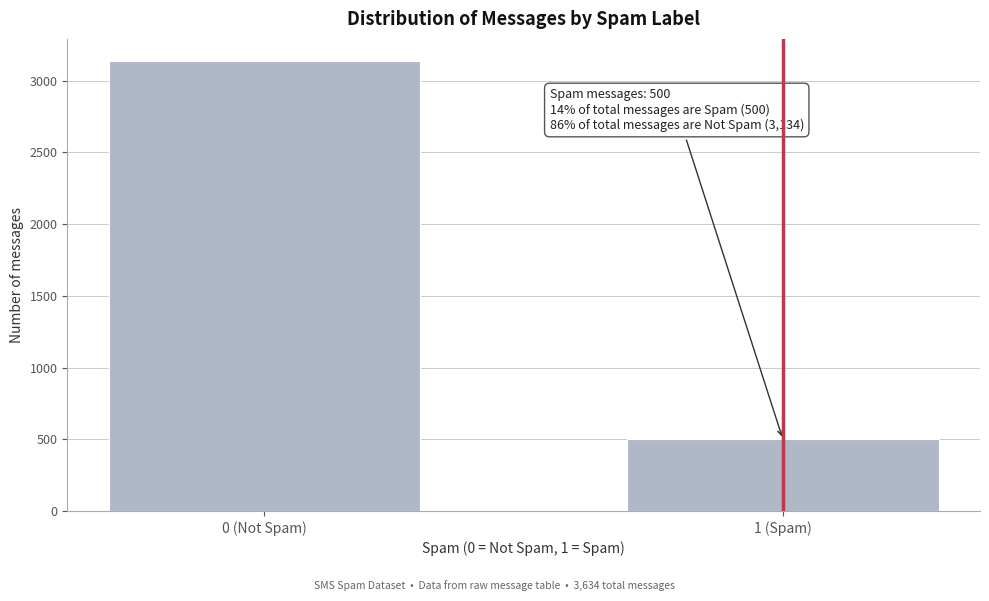

Reading left to right, extract all data points from this chart.

3134	500